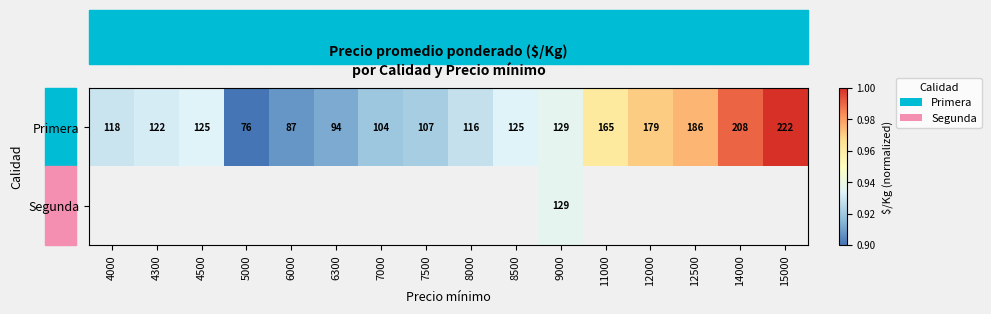

Which category has the highest value in the Primera series?

15000